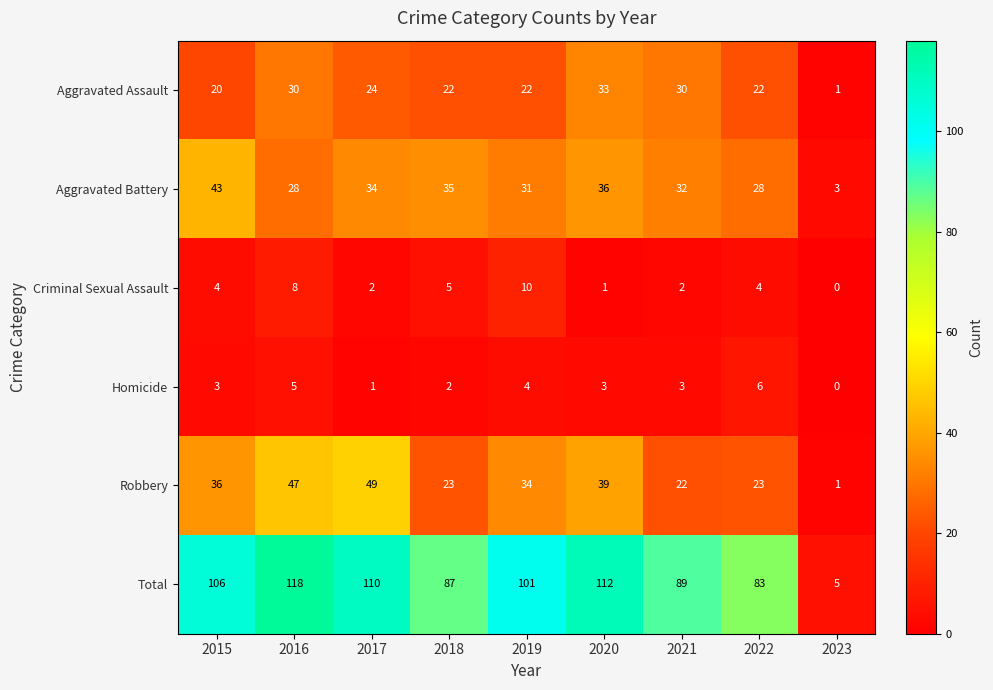

The Homicide series shows 5 at 2016. True or false?

True